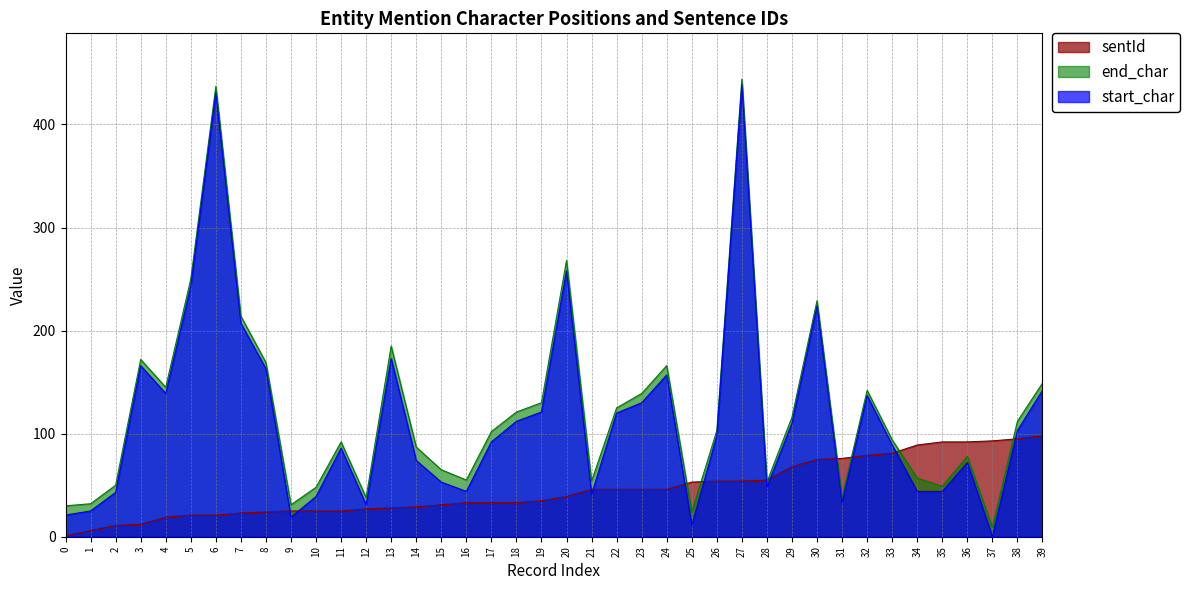

What is the maximum value shown in the chart?

444